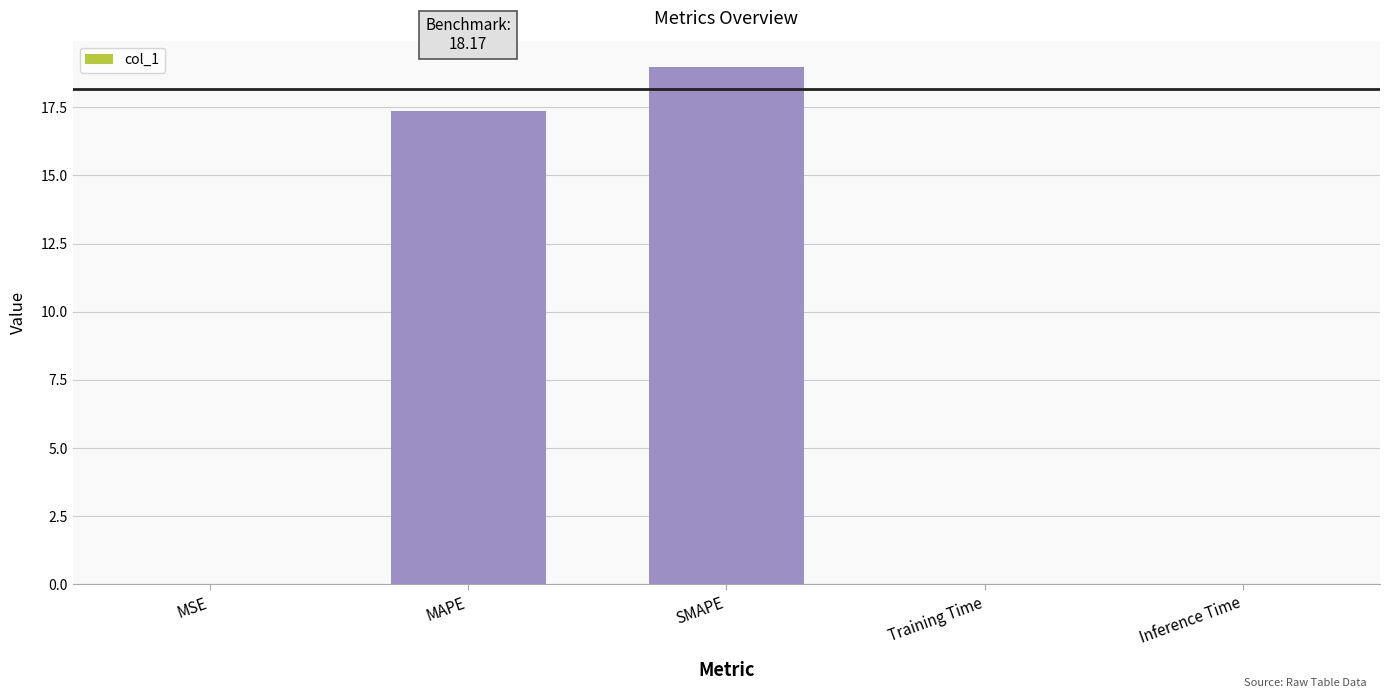

At which category does the chart reach its peak across all series?

SMAPE